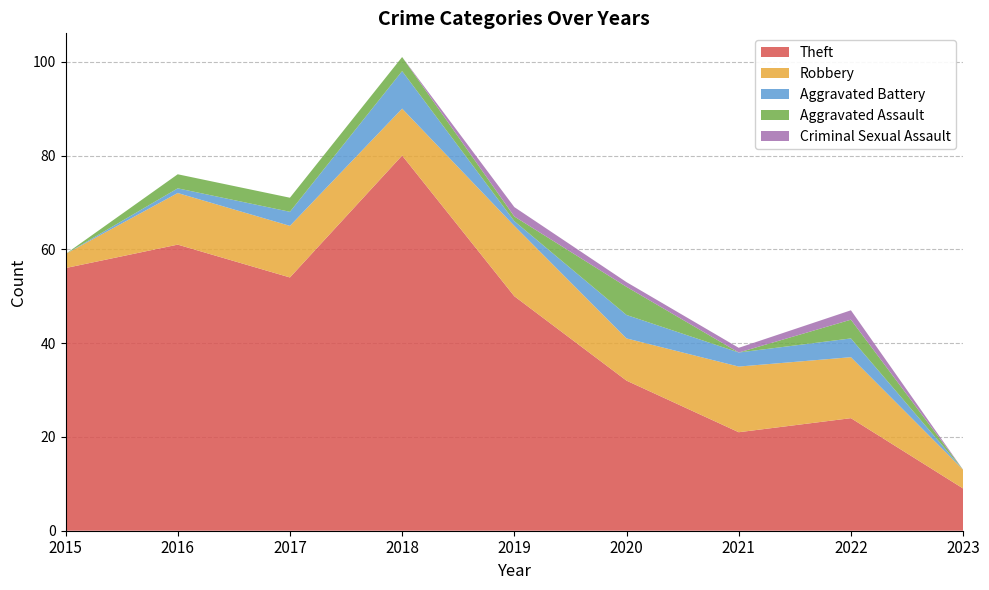

Reading right to left, list all the values displayed in this chart.

Theft: 9	24	21	32	50	80	54	61	56
Robbery: 4	13	14	9	15	10	11	11	3
Aggravated Battery: 0	4	3	5	1	8	3	1	0
Aggravated Assault: 0	4	0	6	1	3	3	3	0
Criminal Sexual Assault: 0	2	1	1	2	0	0	0	0